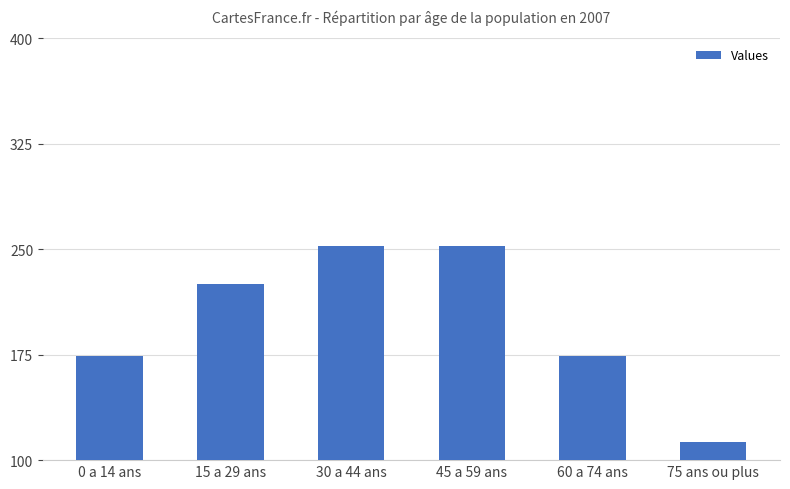

What is the label of the 3rd bar from the left?

30 a 44 ans